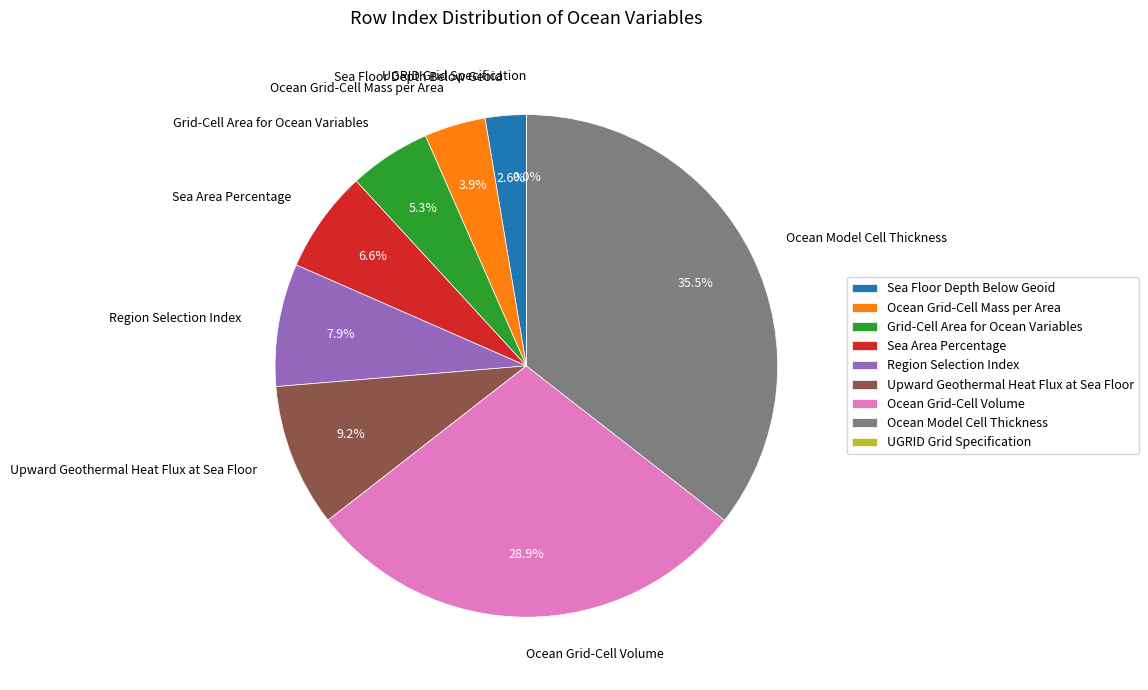

How many segments does this pie chart have?

9